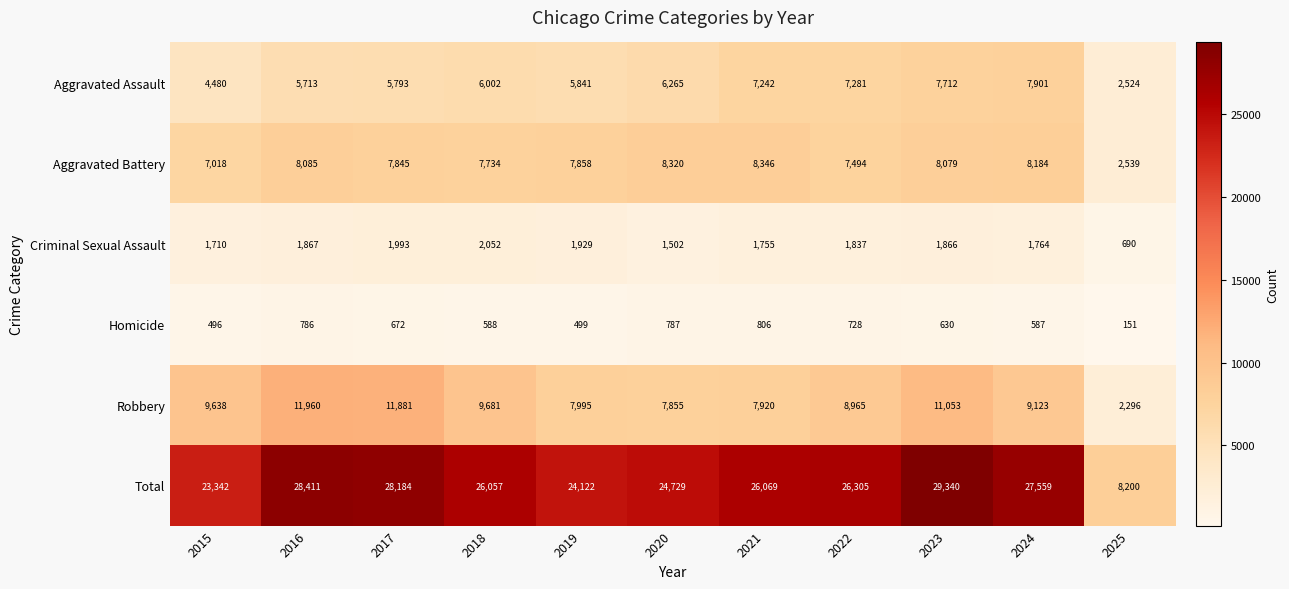

Where is Robbery nearest to the value 7128?

2020